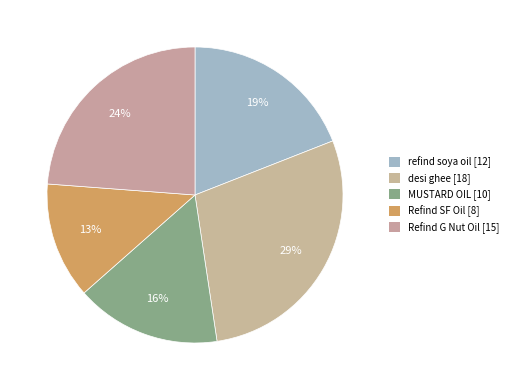

How many segments does this pie chart have?

5